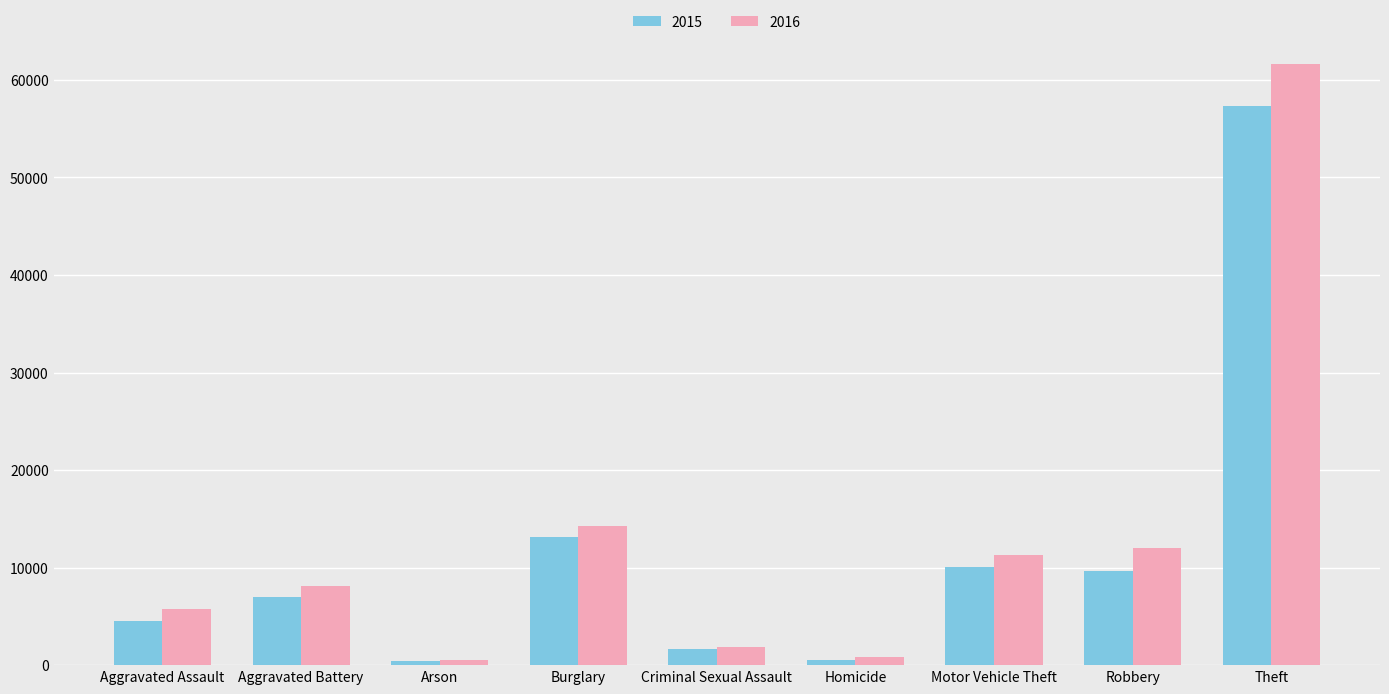

List the series in order of their overall mean, highest first.

2016, 2015